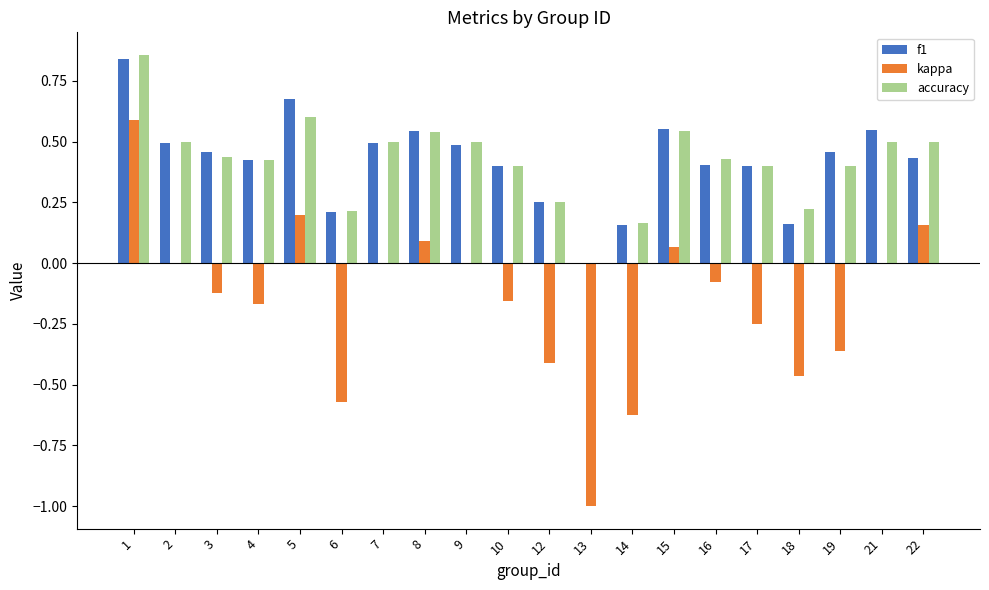

Is it true that accuracy equals 0.0 at 13?

True